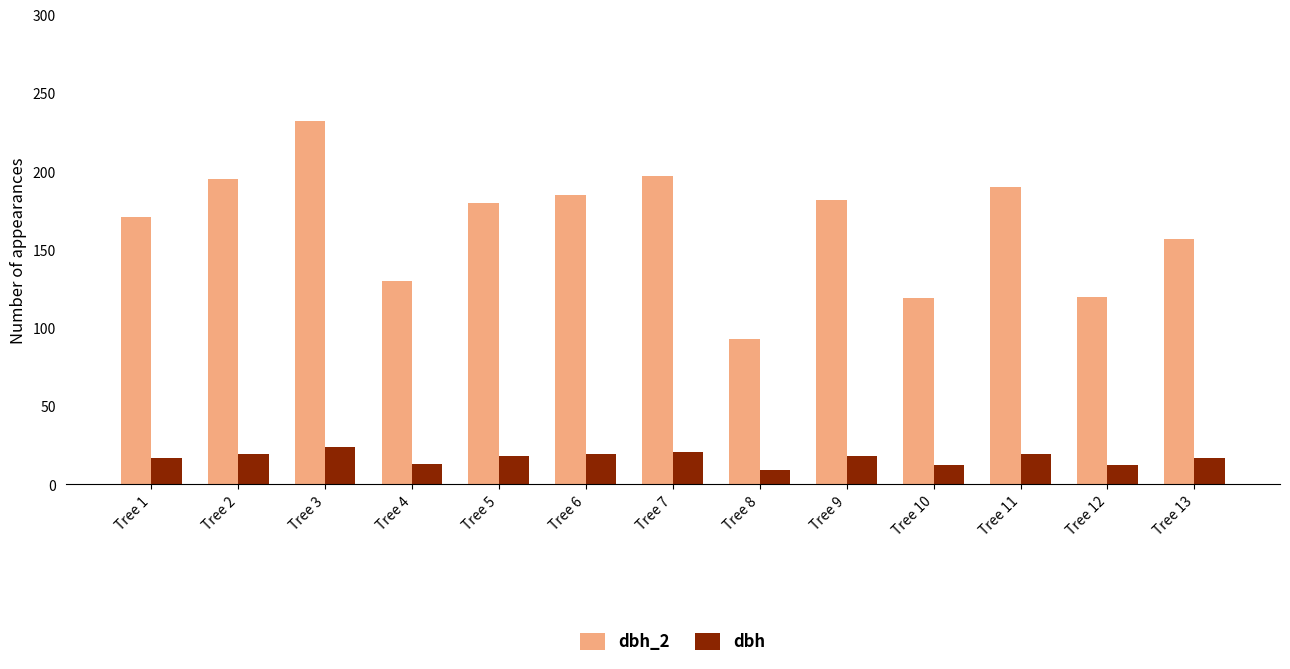

Rank the series at Tree 4 from lowest to highest value.

dbh, dbh_2